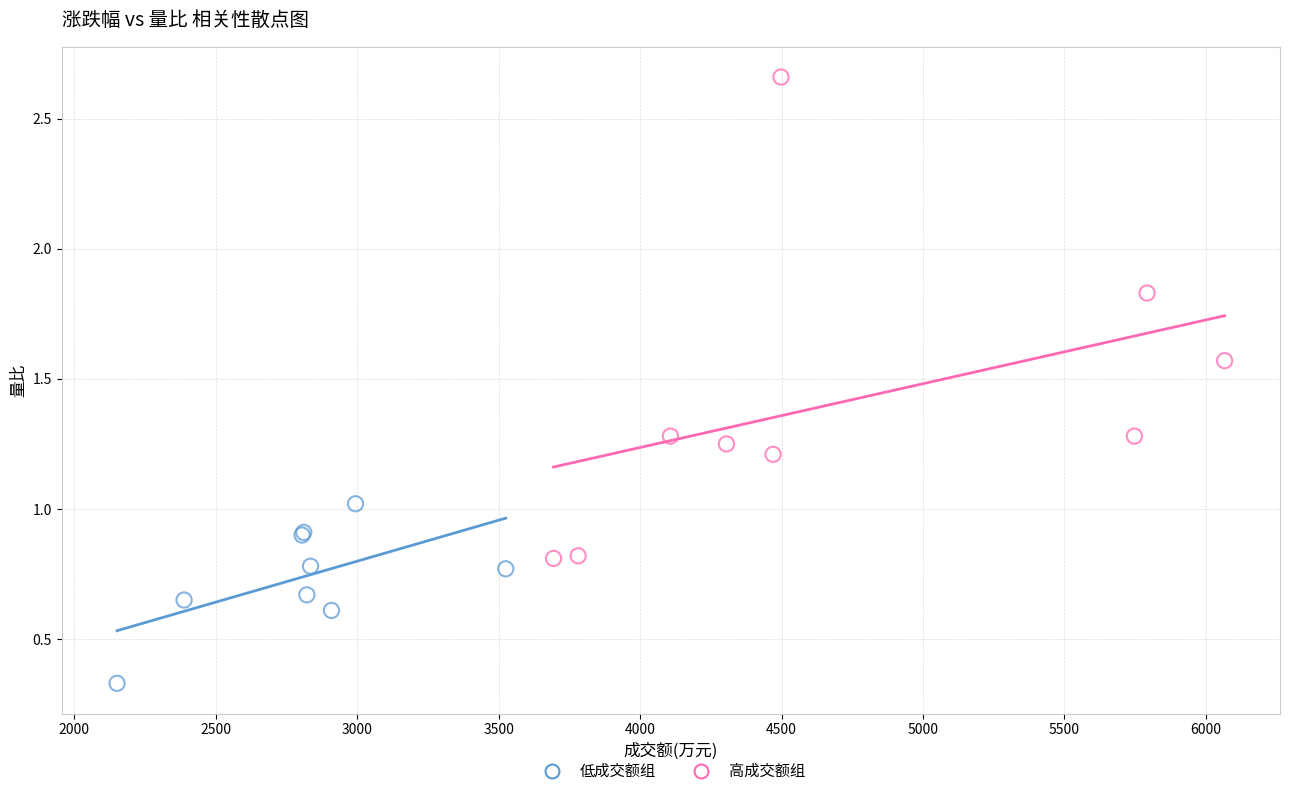

Which series contains the highest Y value?

高成交额组